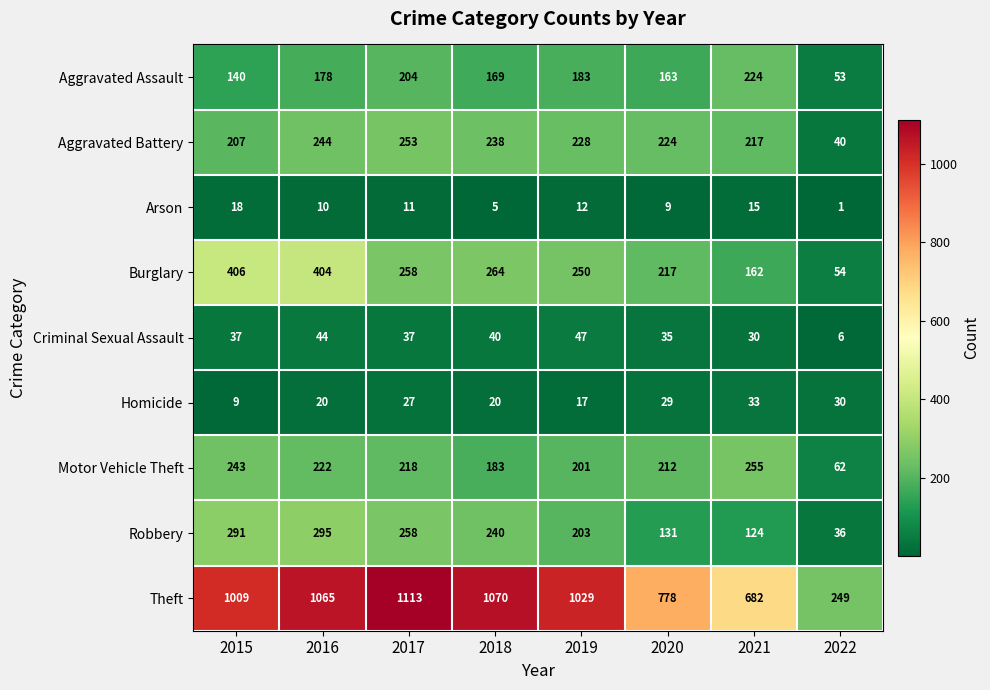

What is the average value of the Aggravated Battery series?

206